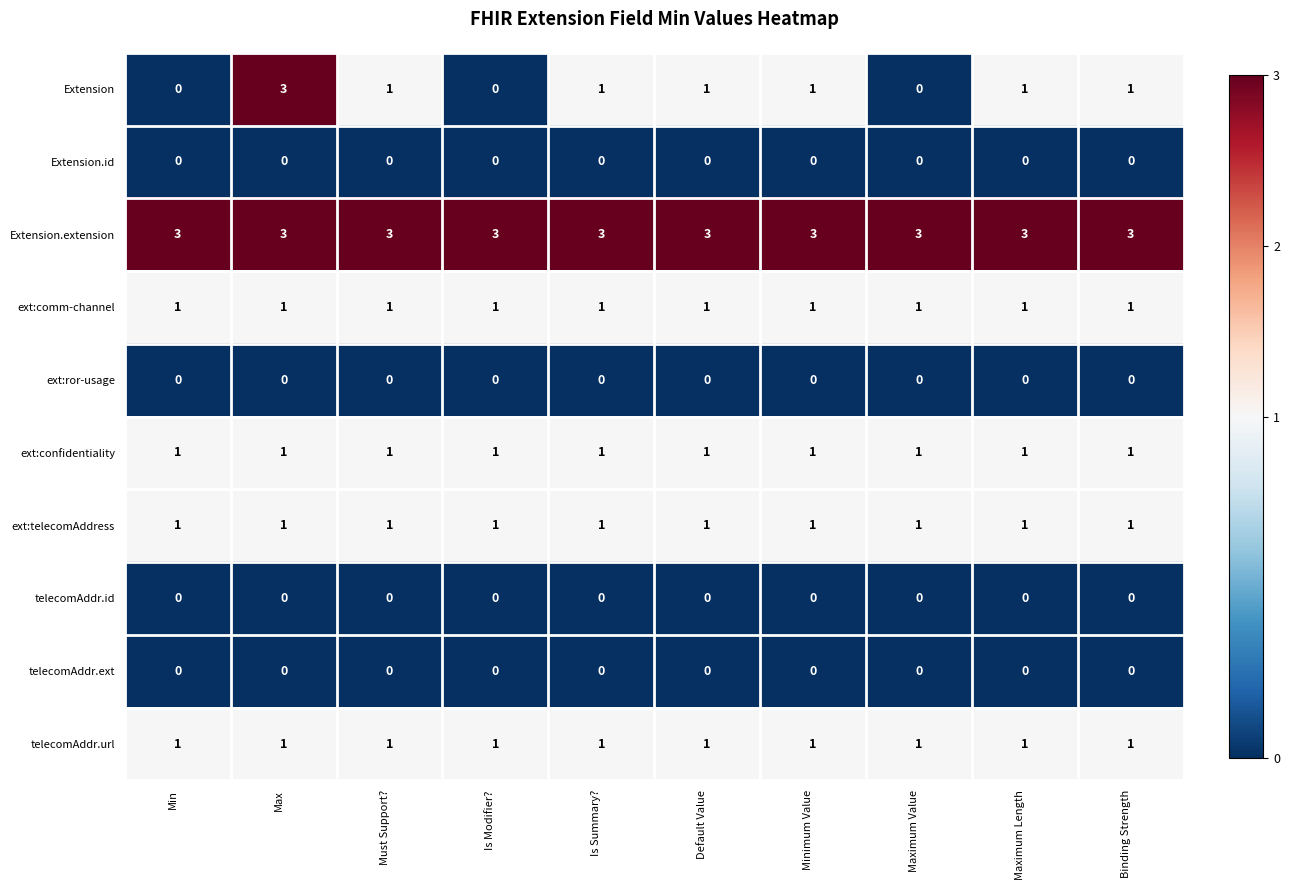

What is the lowest value of the Extension.extension series?

3